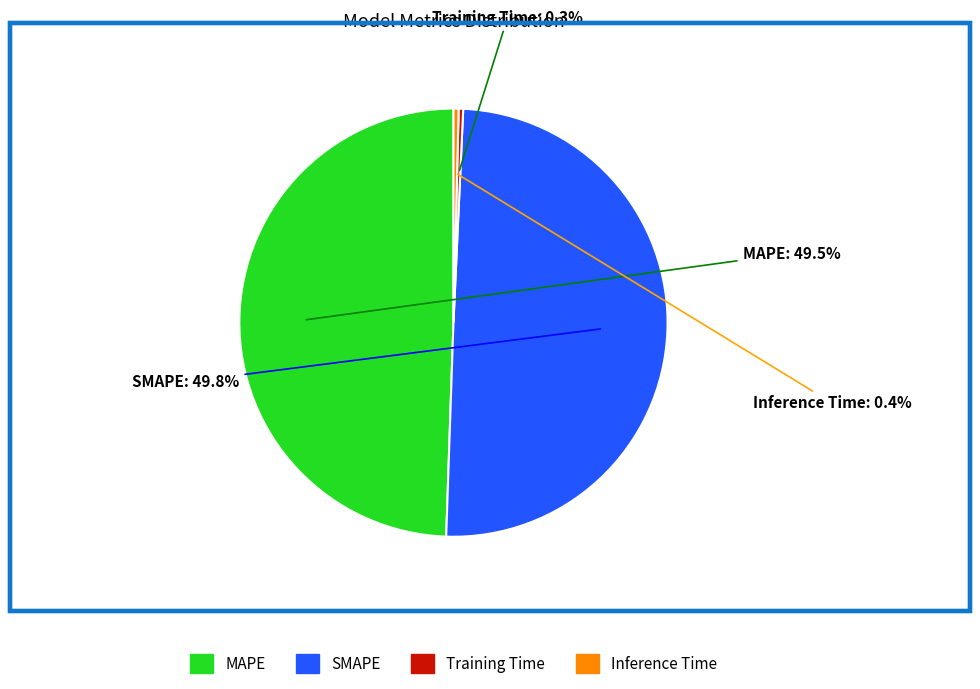

Between Inference Time and SMAPE, which is larger?

SMAPE